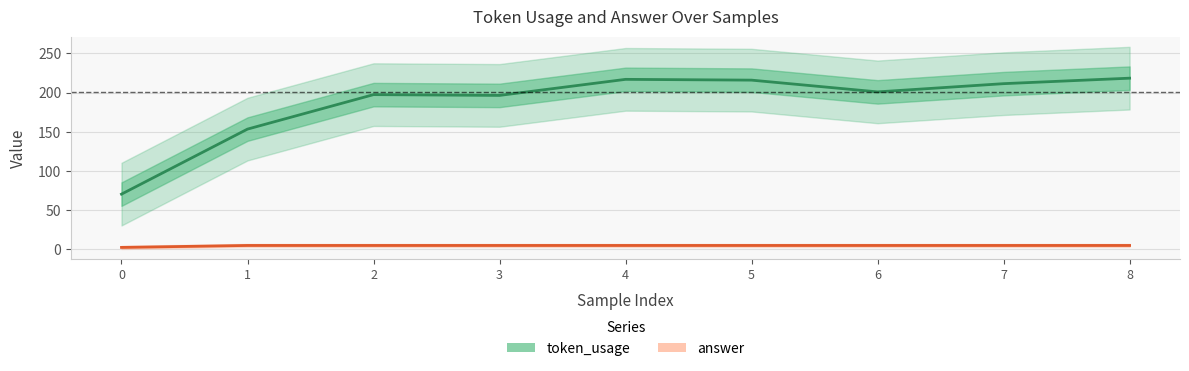

True or false: token_usage and answer cross at least once.

False